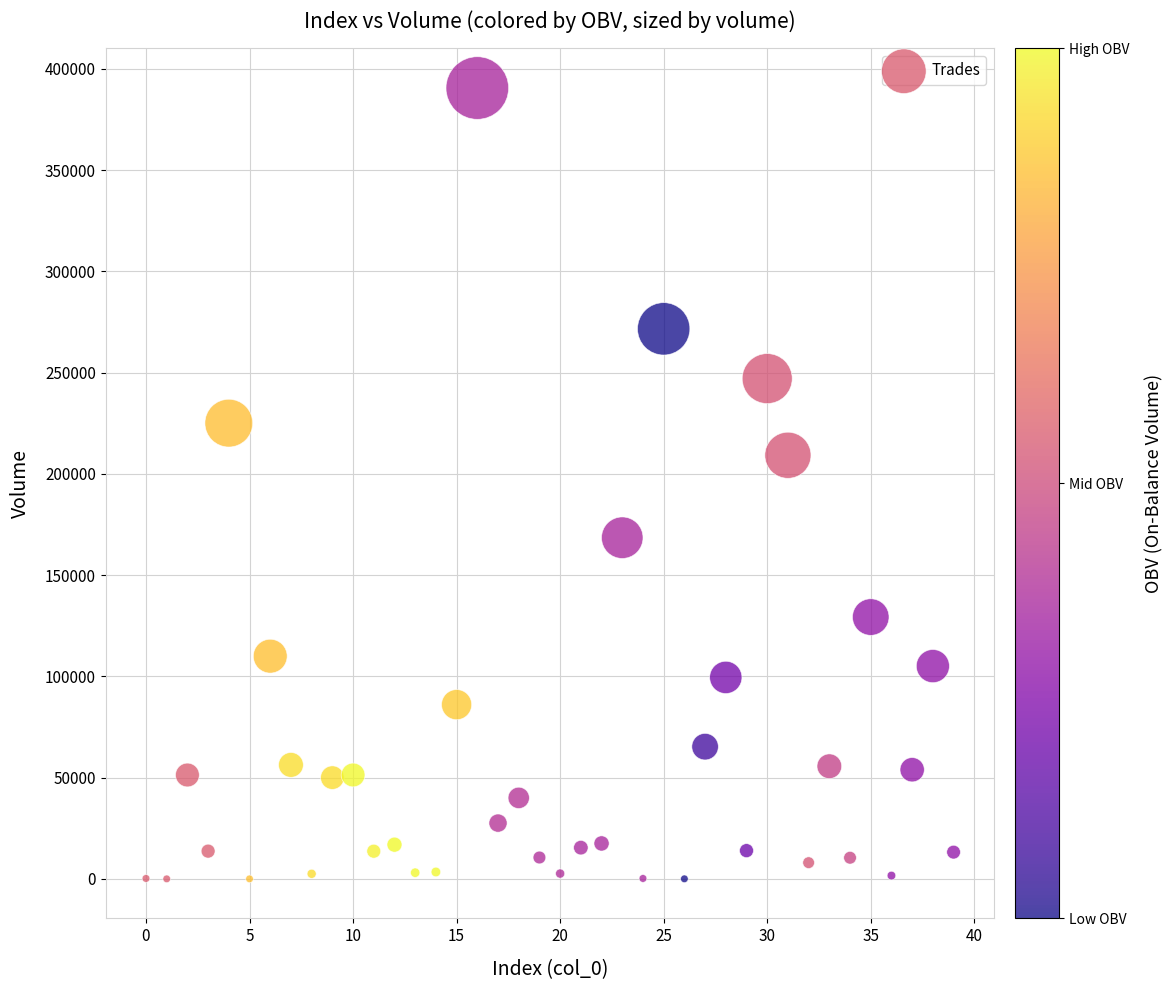

What Y value in the scatter plot is closest to 195270?

209181.0